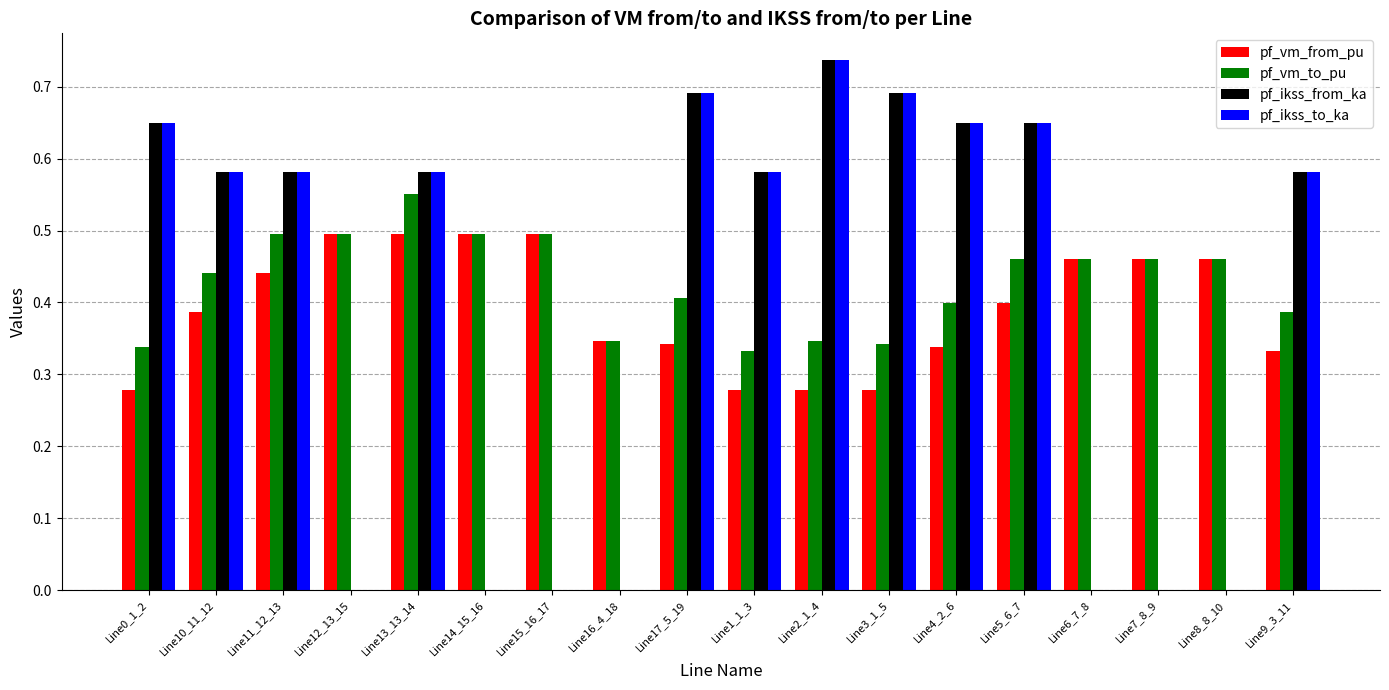

Between Line12_13_15 and Line8_8_10, which series saw the biggest shift?

pf_vm_to_pu